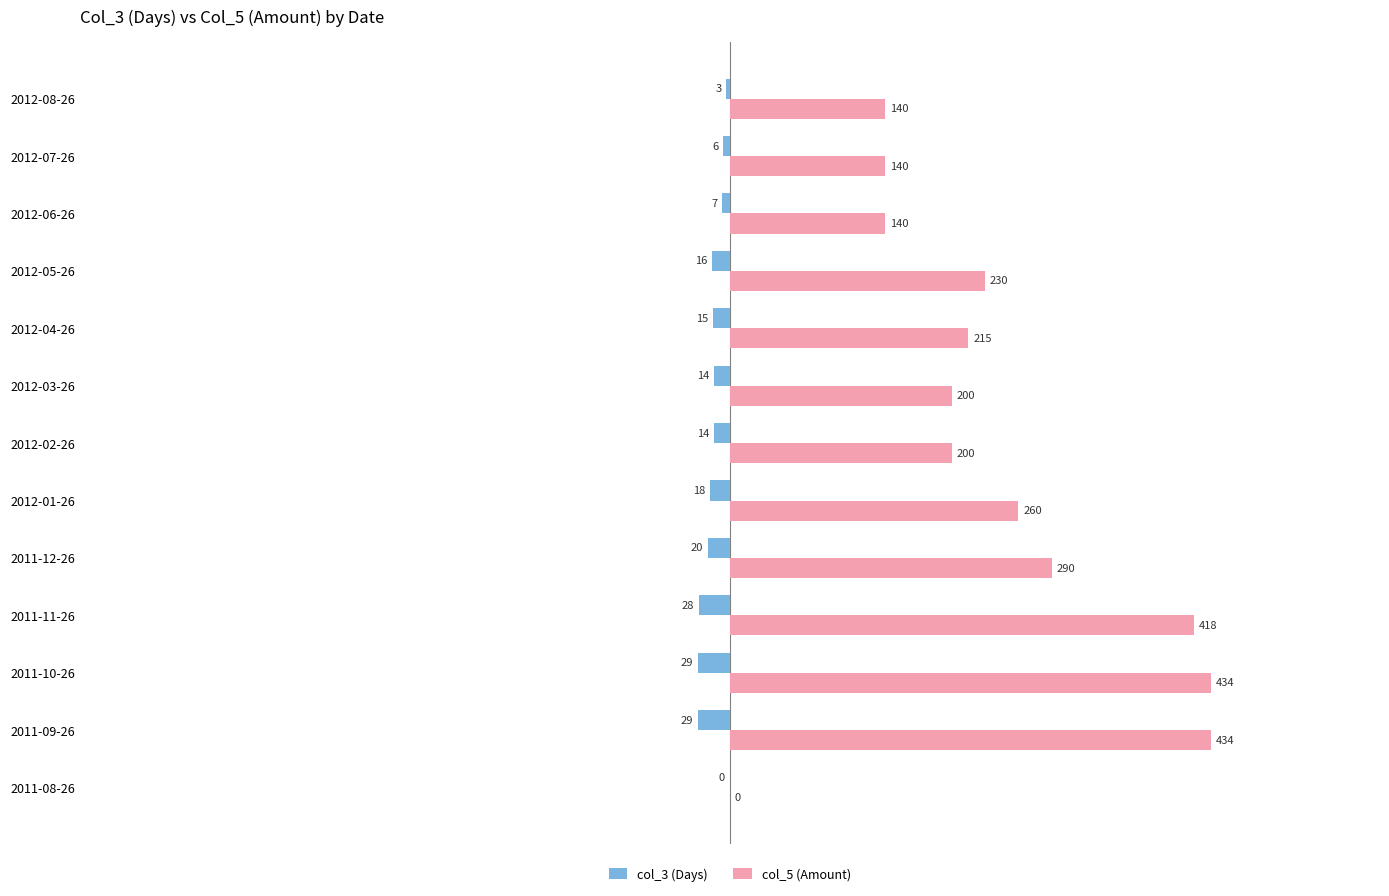

The value of col_5 (Amount) at 2011-11-26 is 236. True or false?

False